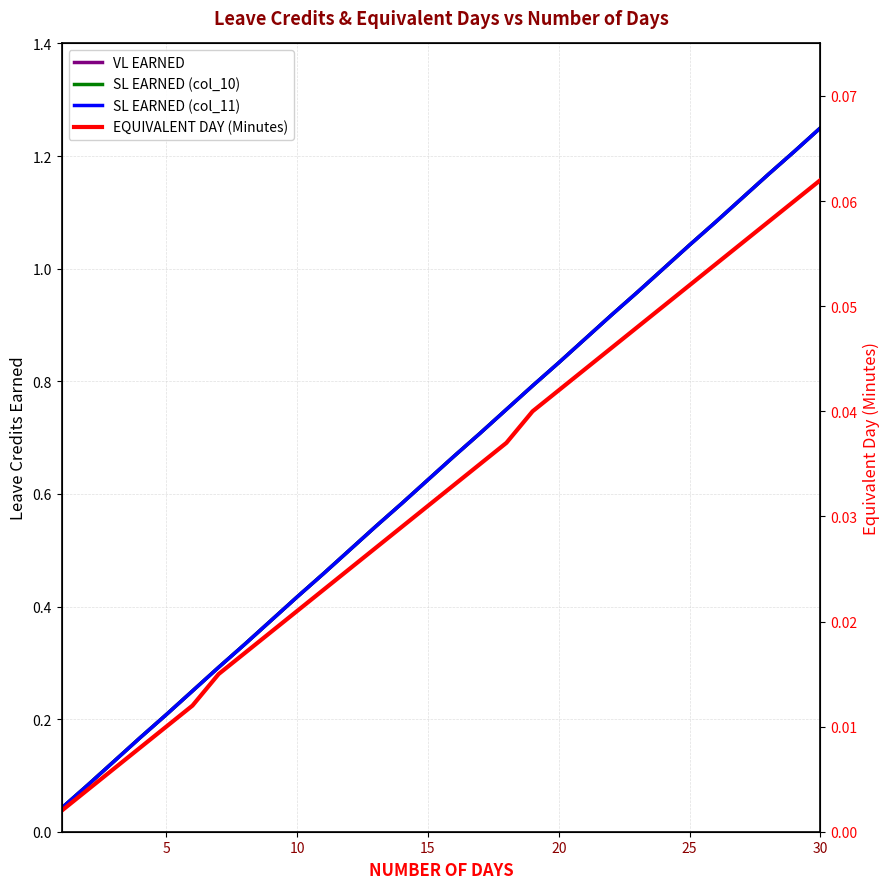

Does the chart have visible grid lines?

Yes